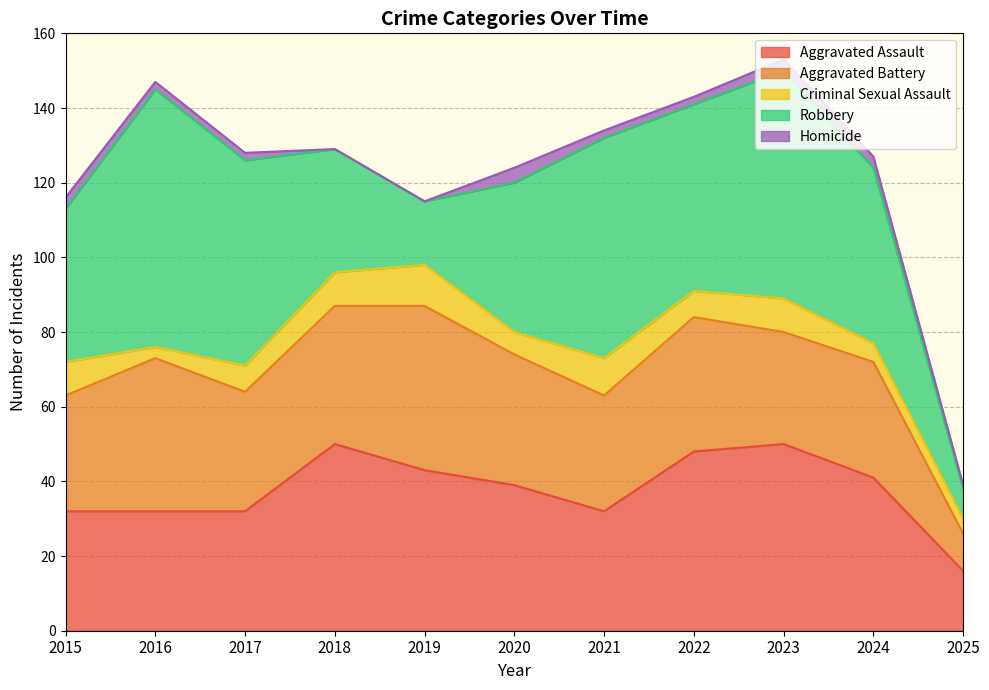

How many positive values does the Homicide series have?

9